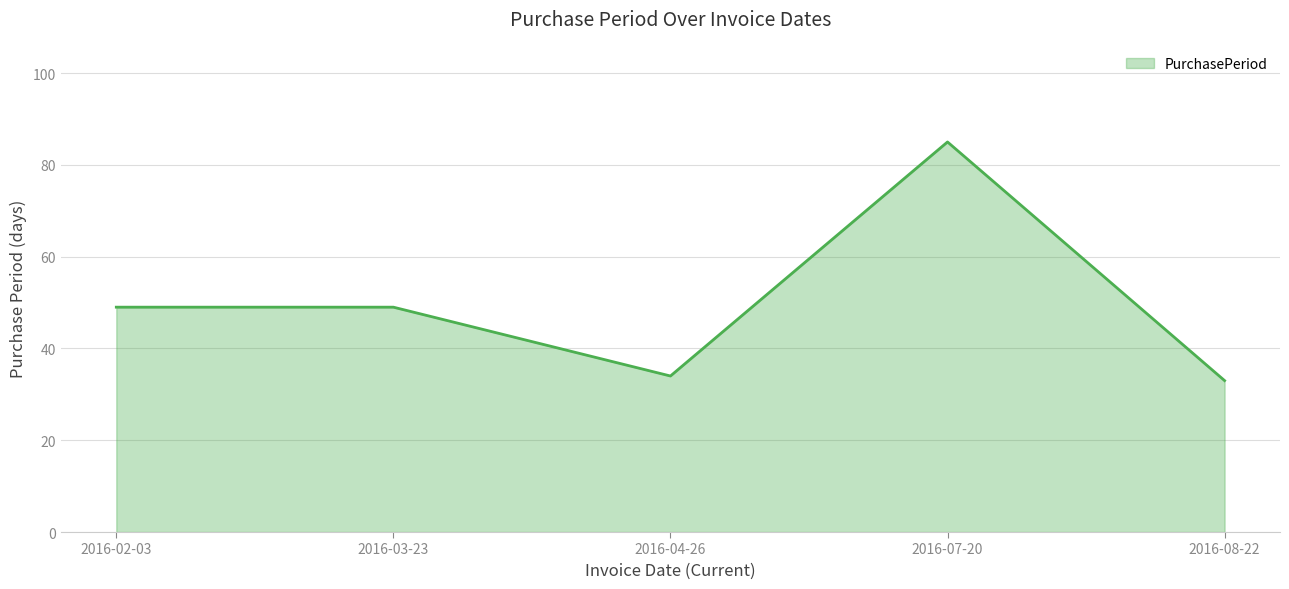

What is the difference between the second highest and second lowest values?

15